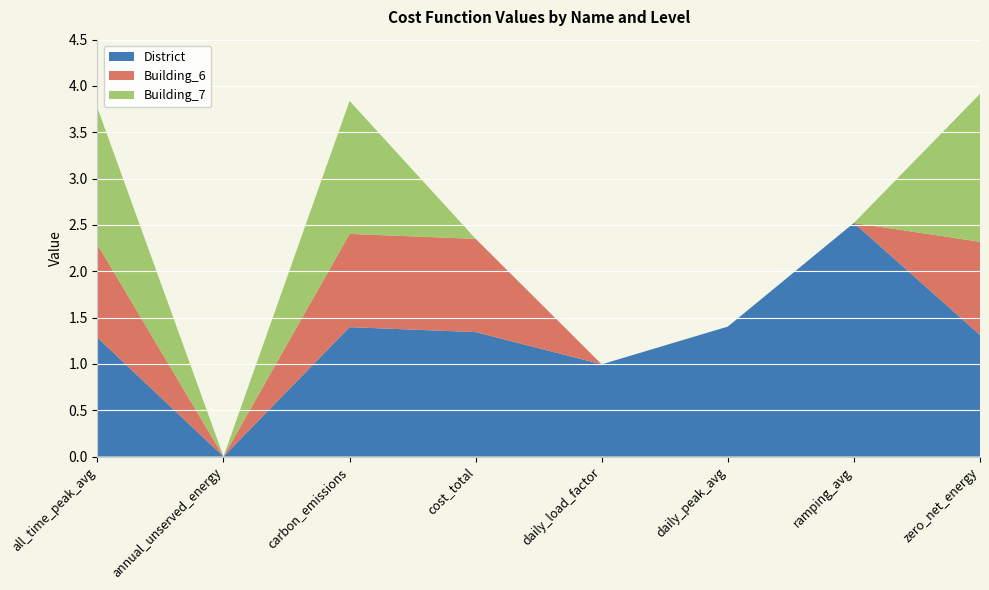

What is the label of the 7th point from the right?

annual_unserved_energy